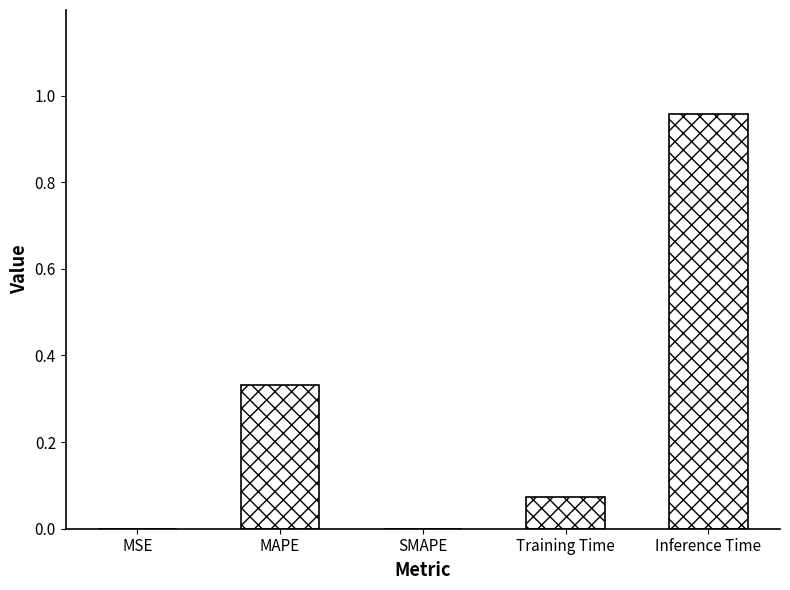

The chart shows a value of 0.5 at MAPE. True or false?

False